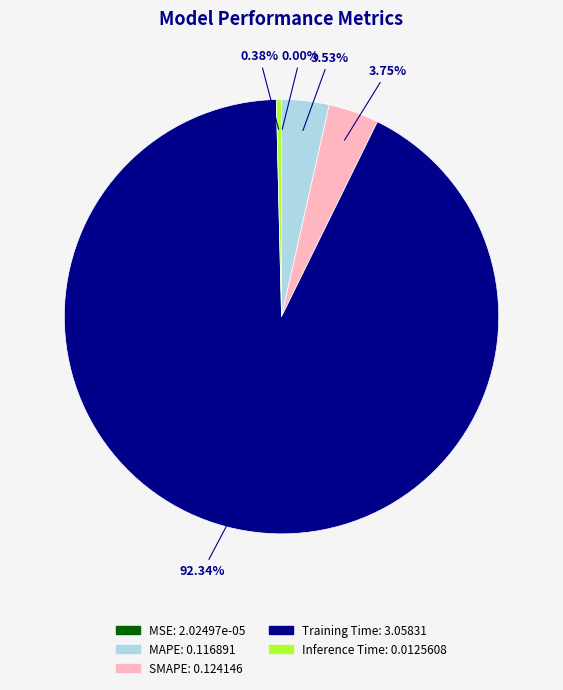

What percentage do Training Time and MAPE together represent?

95.9%